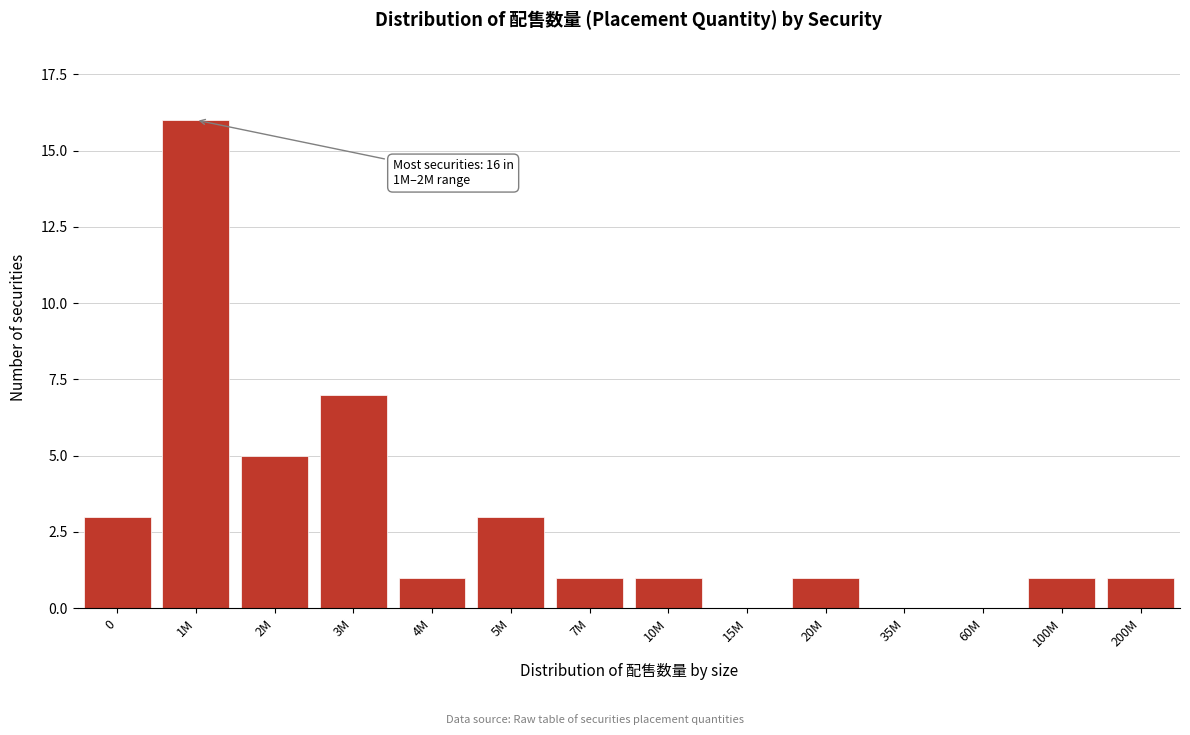

Reading left to right, transcribe all the data shown in this chart.

0=3	1M=16	2M=5	3M=7	4M=1	5M=3	7M=1	10M=1	15M=0	20M=1	35M=0	60M=0	100M=1	200M=1